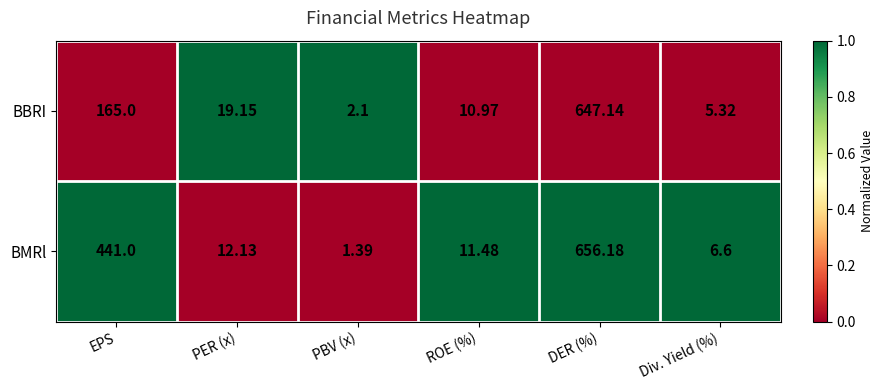

Which series has the largest total across all categories?

BMRl